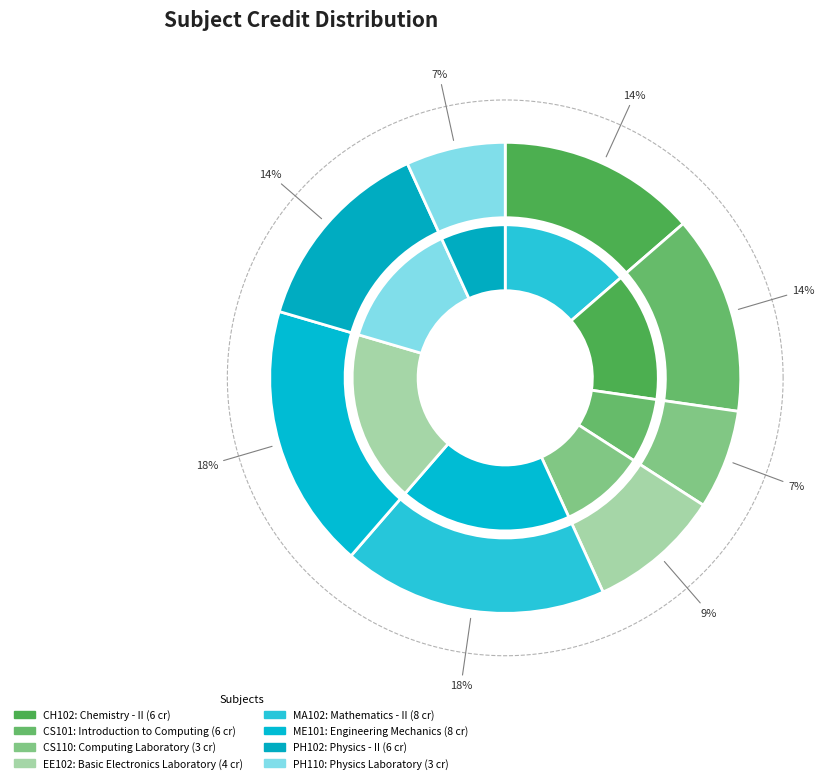

Count the number of slices in the pie.

8